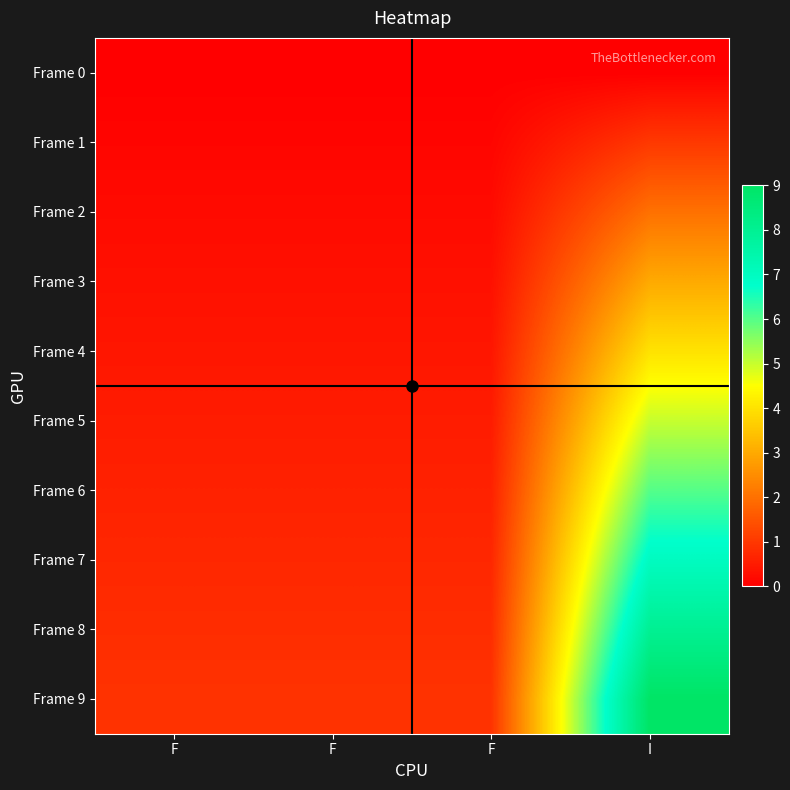

How many series are shown in this chart?

10